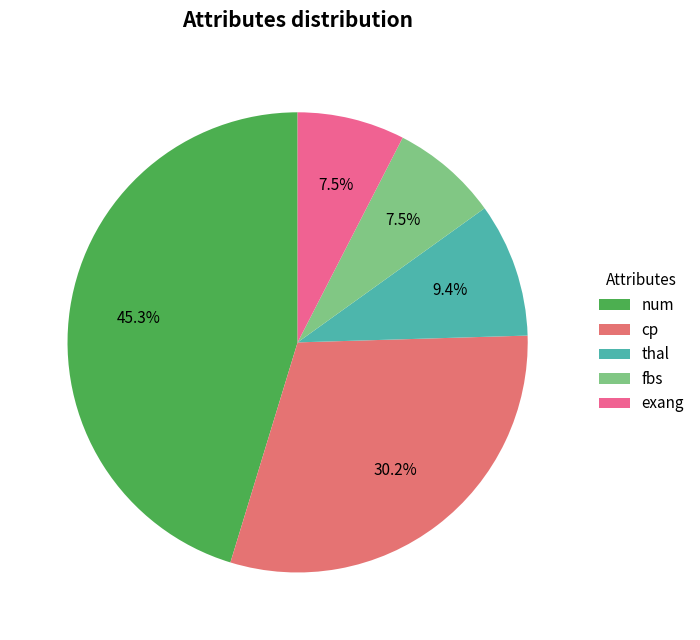

True or false: thal accounts for 9% of the total.

True